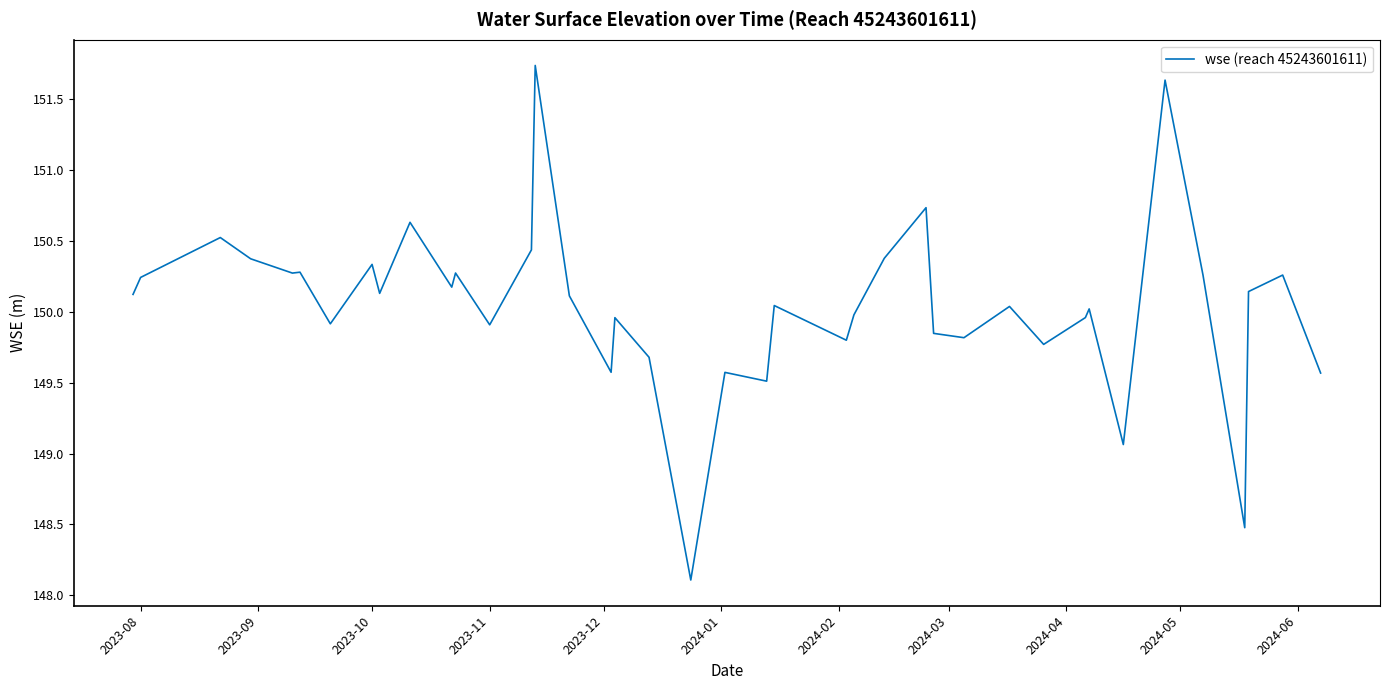

What is the maximum value shown in the chart?

151.7